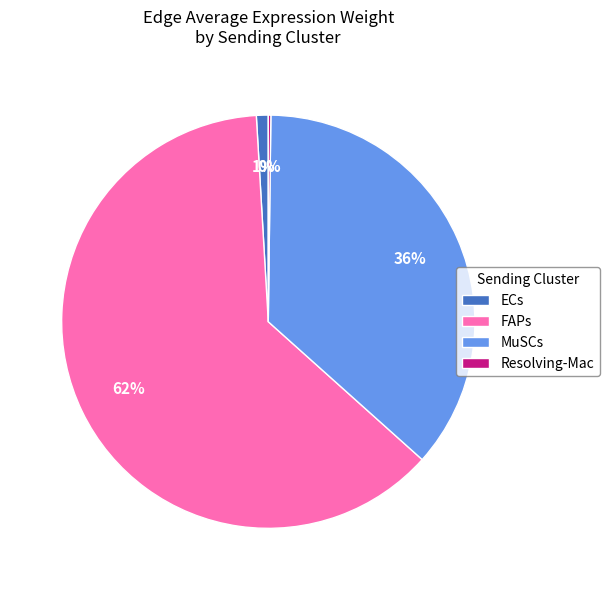

Which category has the biggest portion of the pie?

FAPs